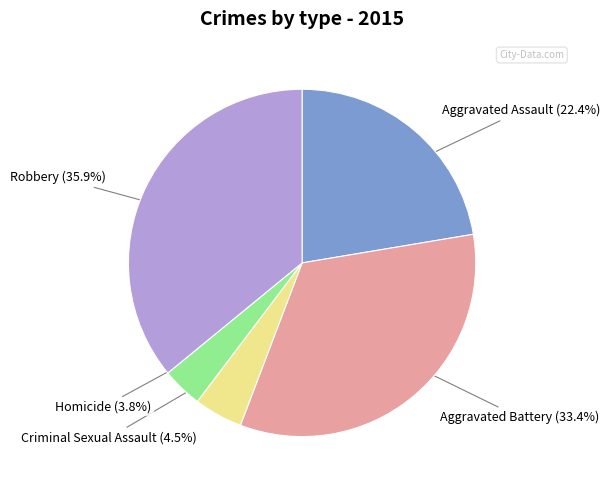

How much of the chart is everything except Robbery?

64.1%